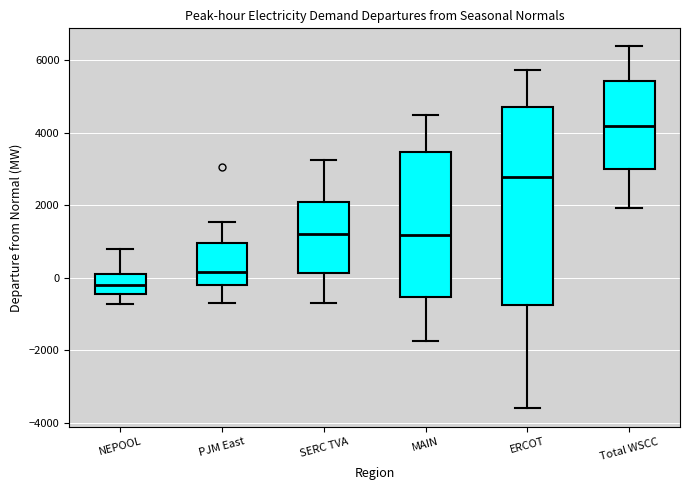

Which box has the highest median line?

Total WSCC